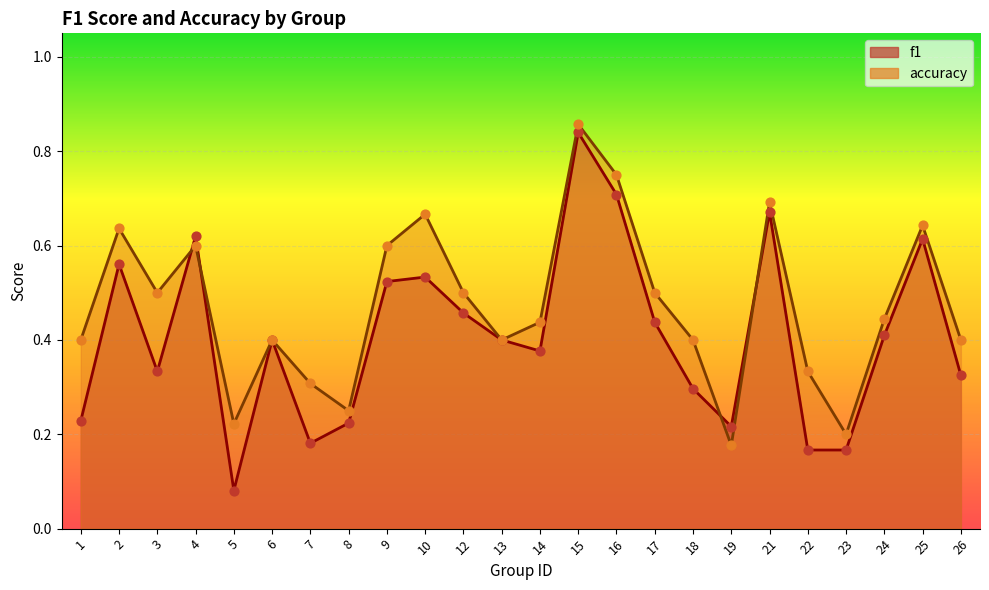

Which series reaches the maximum Y coordinate?

accuracy